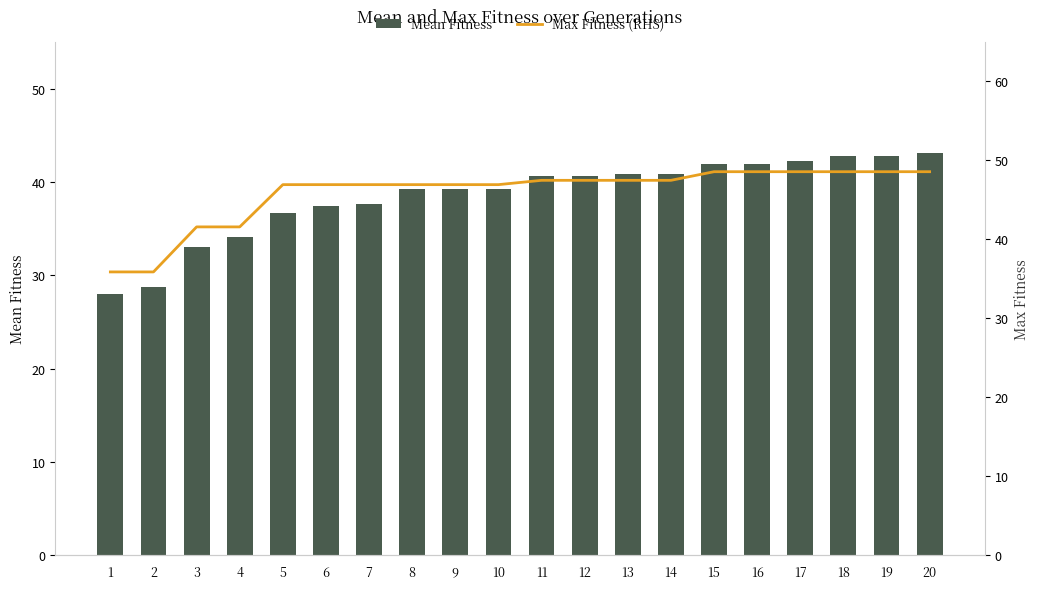

Is the value of Mean Fitness at 18 greater than the value of Max Fitness (RHS) at 14?

No